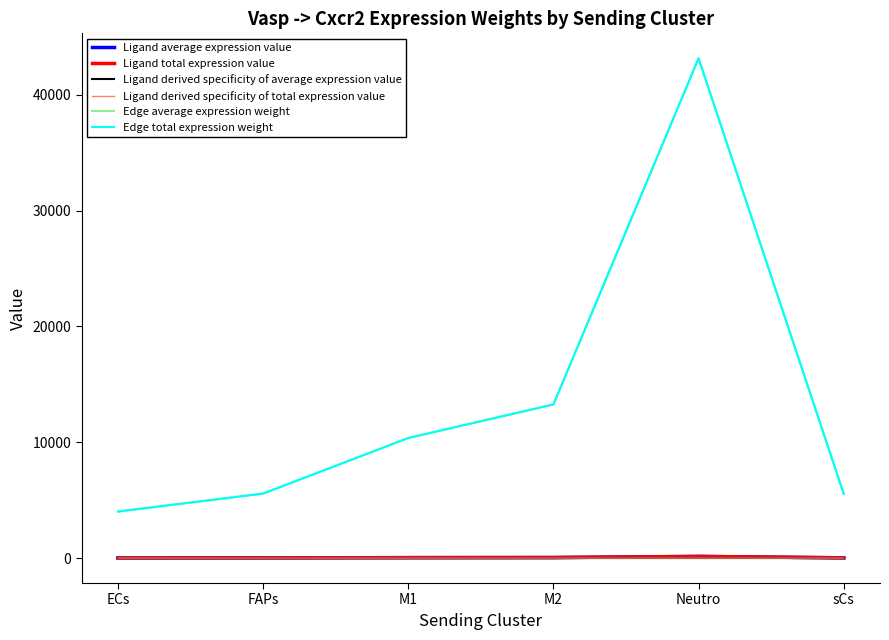

Does the chart have visible grid lines?

No